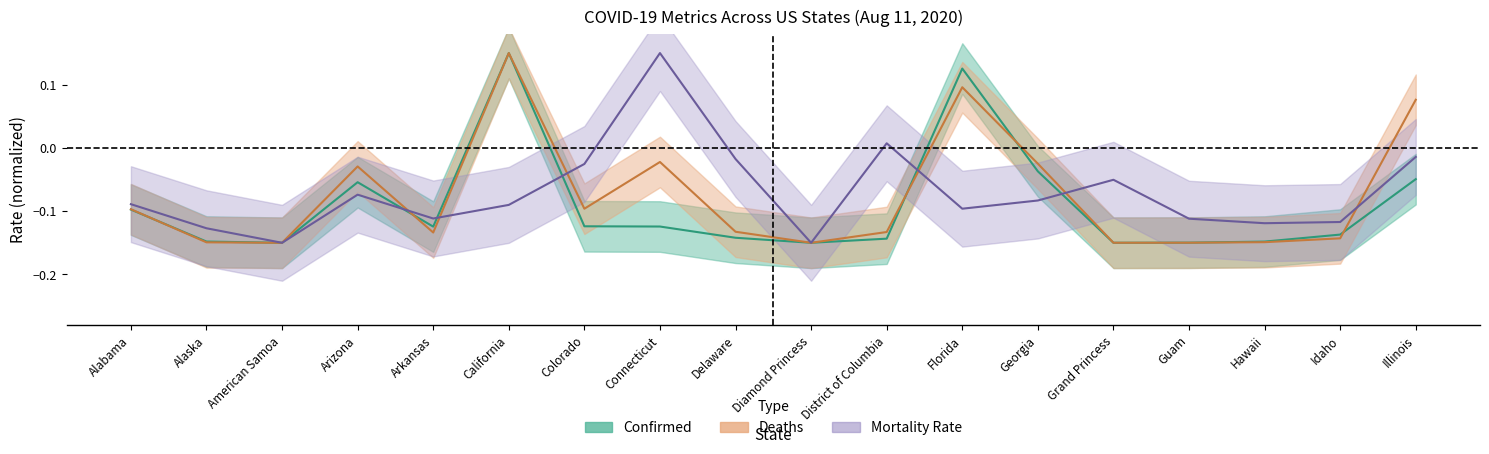

What is the sum of all Mortality_Rate values?

-1.3